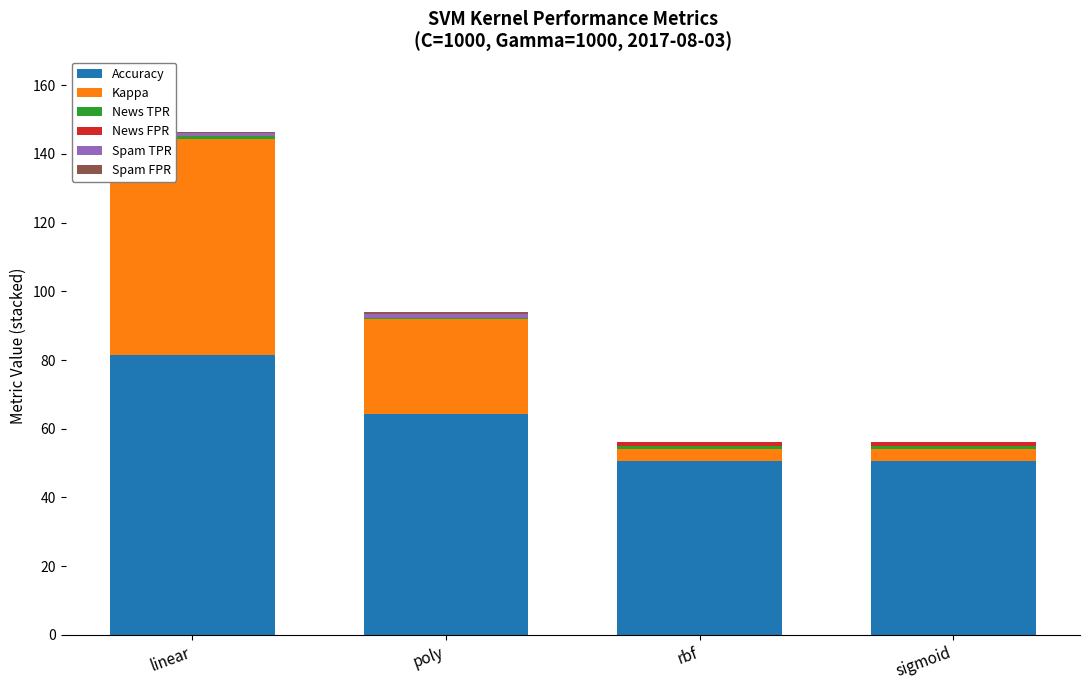

Is it true that Accuracy equals 90.6 at sigmoid?

False